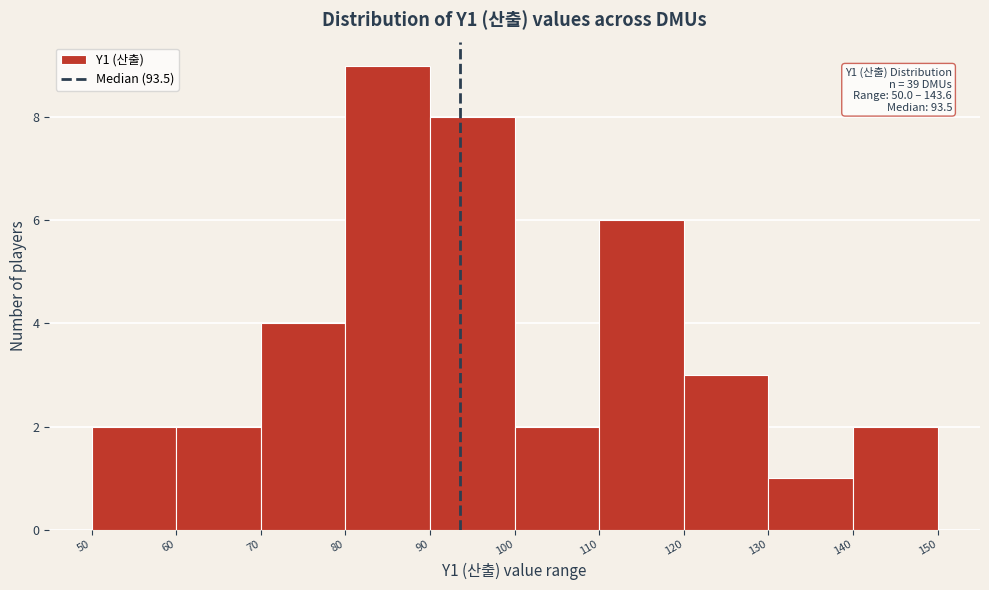

Over which range of the x-axis is the bar tallest?

80 to 90